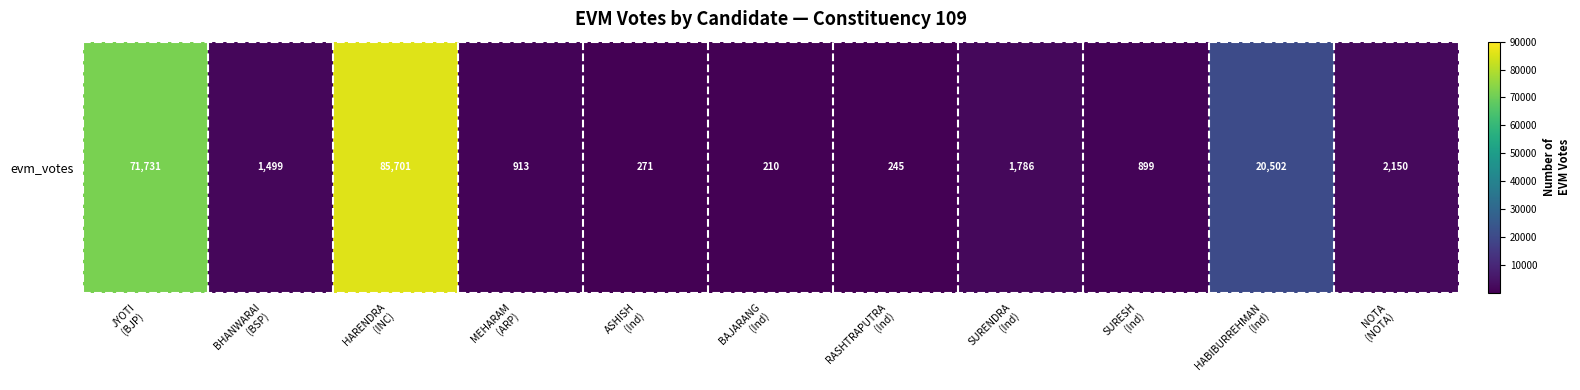

What is the smallest value displayed?

210